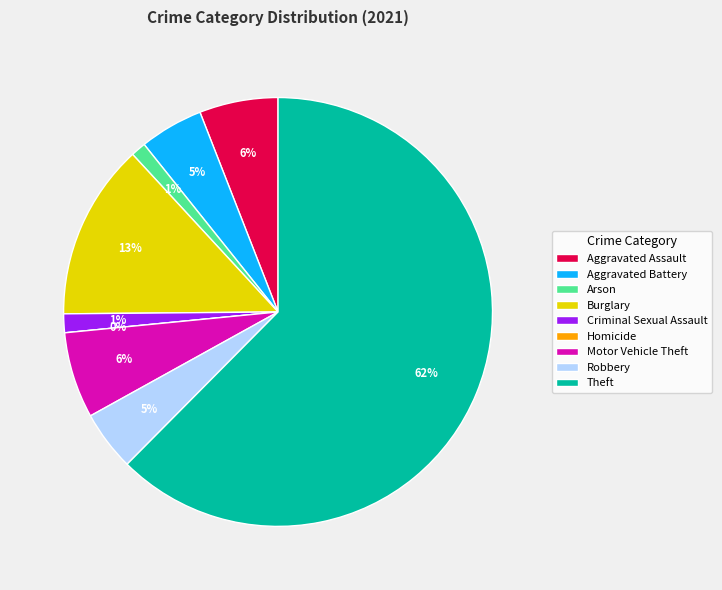

What is the smallest slice in the pie chart?

Homicide